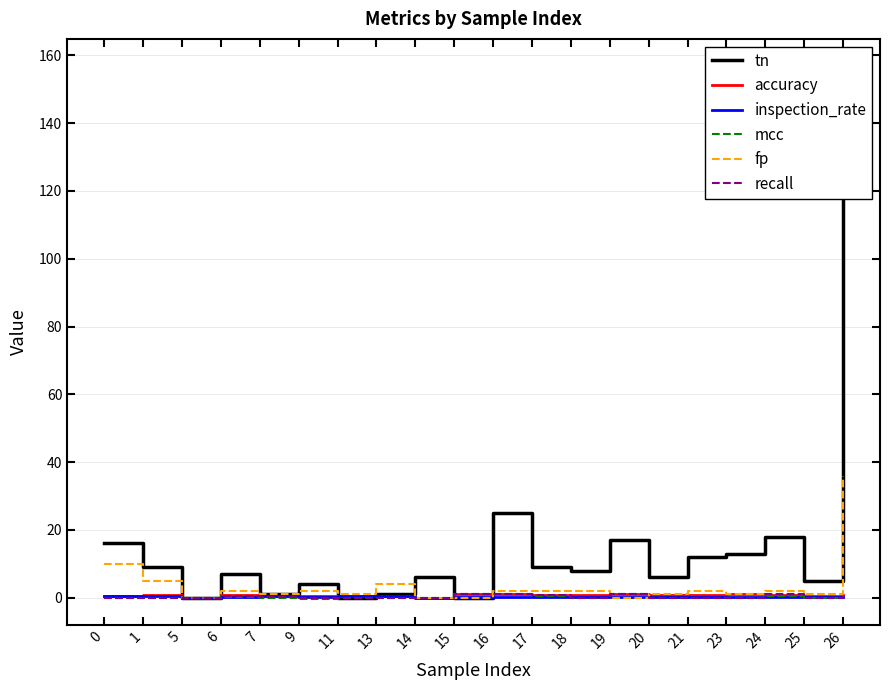

At 21, list the series in order from smallest to largest.

mcc, recall, inspection_rate, accuracy, fp, tn